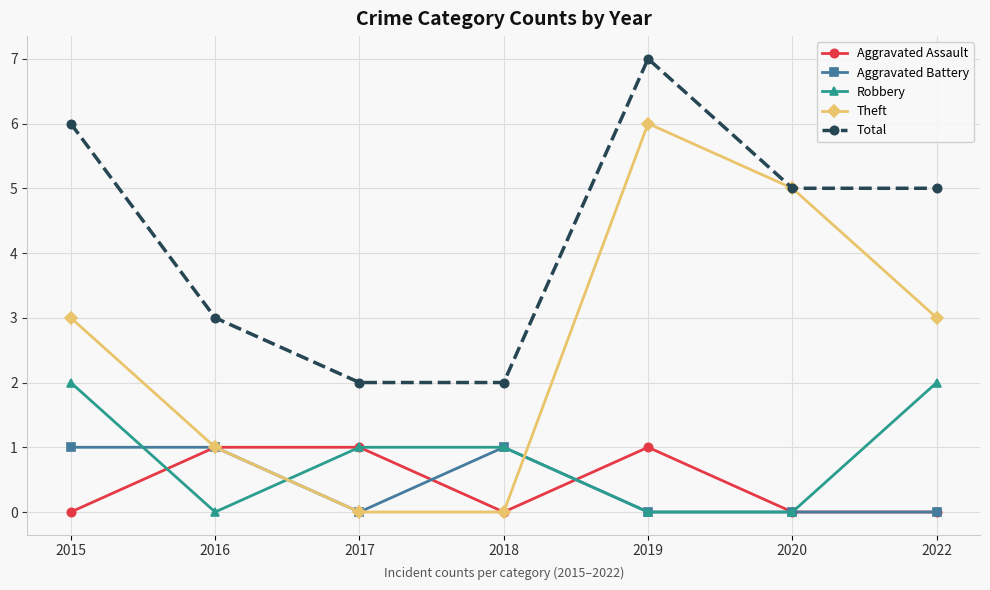

Where is the first local minimum for Aggravated Battery?

2017